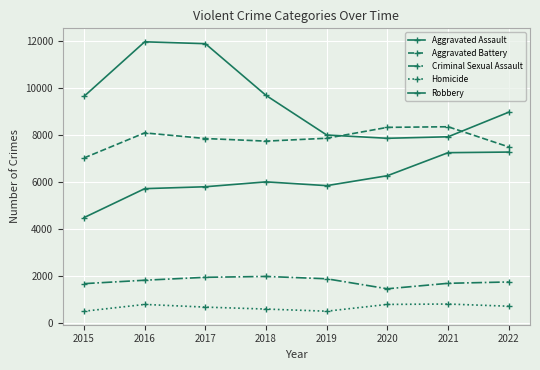

The Homicide series shows 780 at 2019. True or false?

False